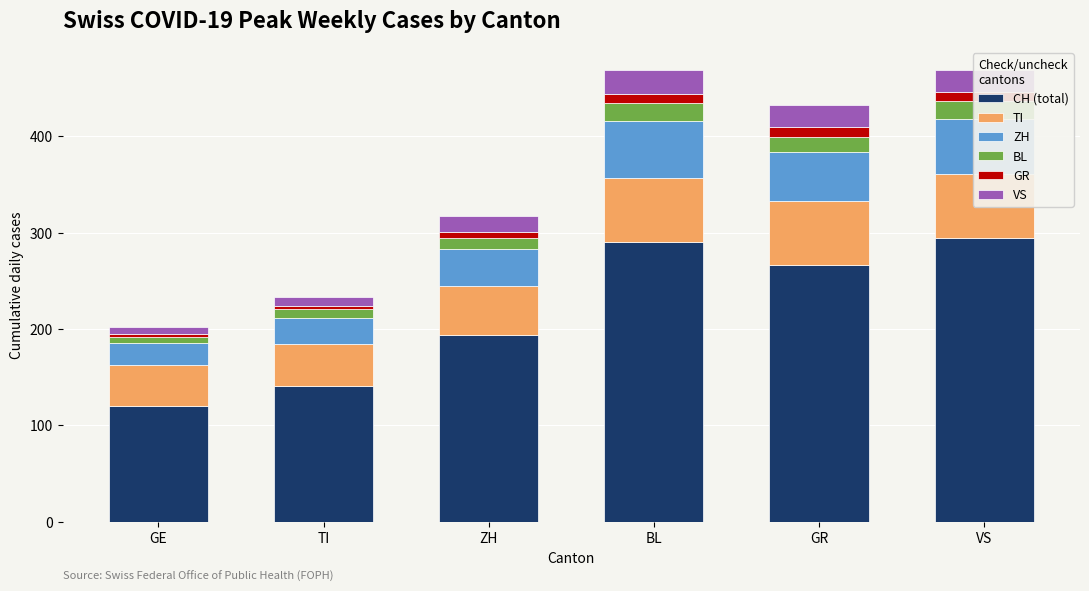

What is the label of the 5th bar from the right?

TI